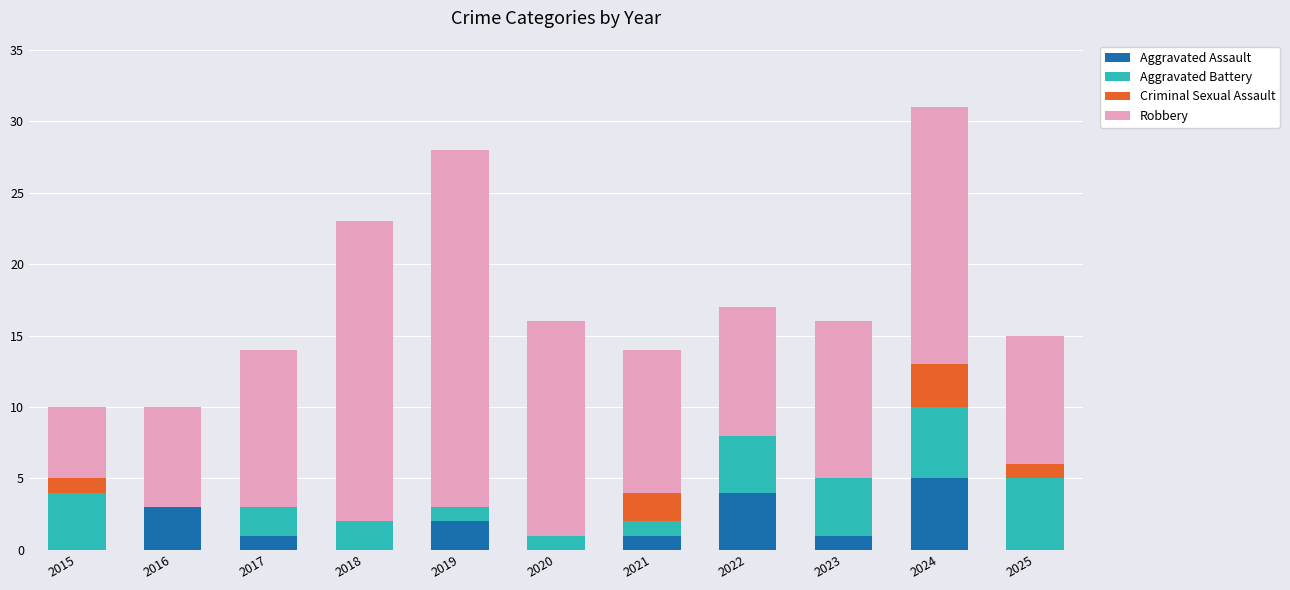

At which label does Aggravated Assault reach its peak?

2024